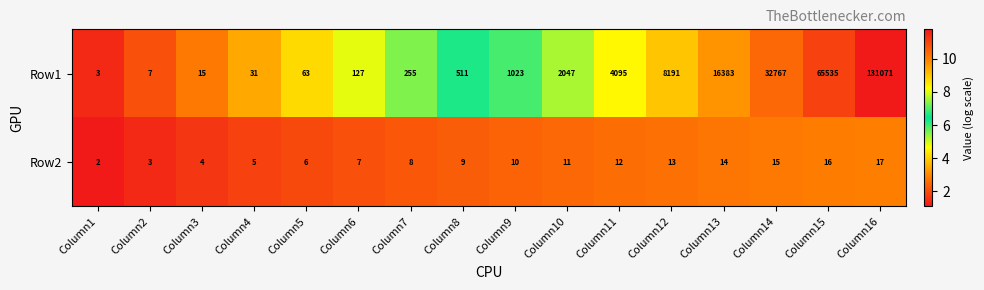

True or false: Row2 has a value of 3 at Column11.

False